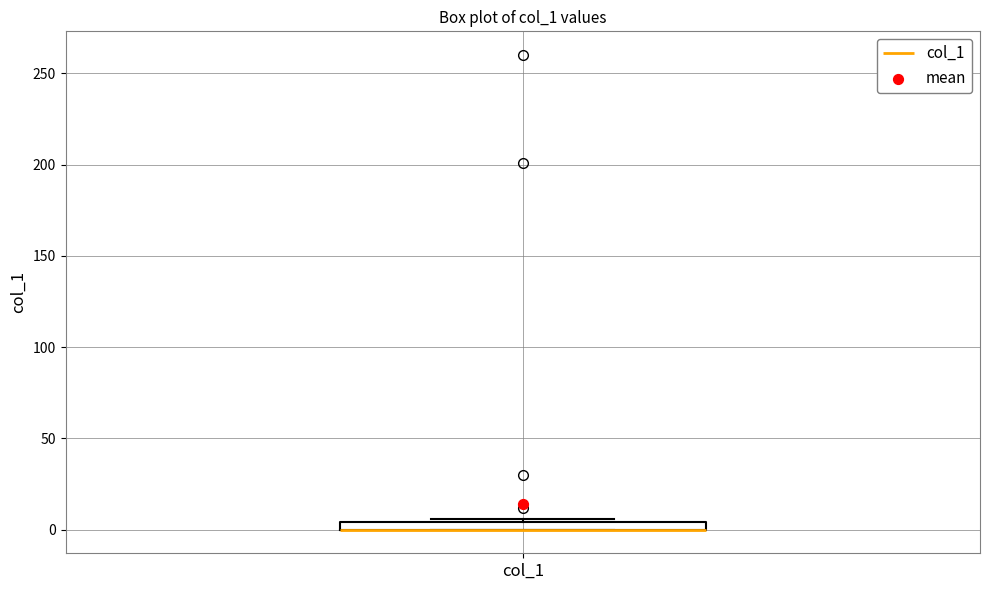

Where is the upper edge of the box for col_1 on the y-axis? The values are not printed on the chart, so give them approximately, as read against the axis.

5